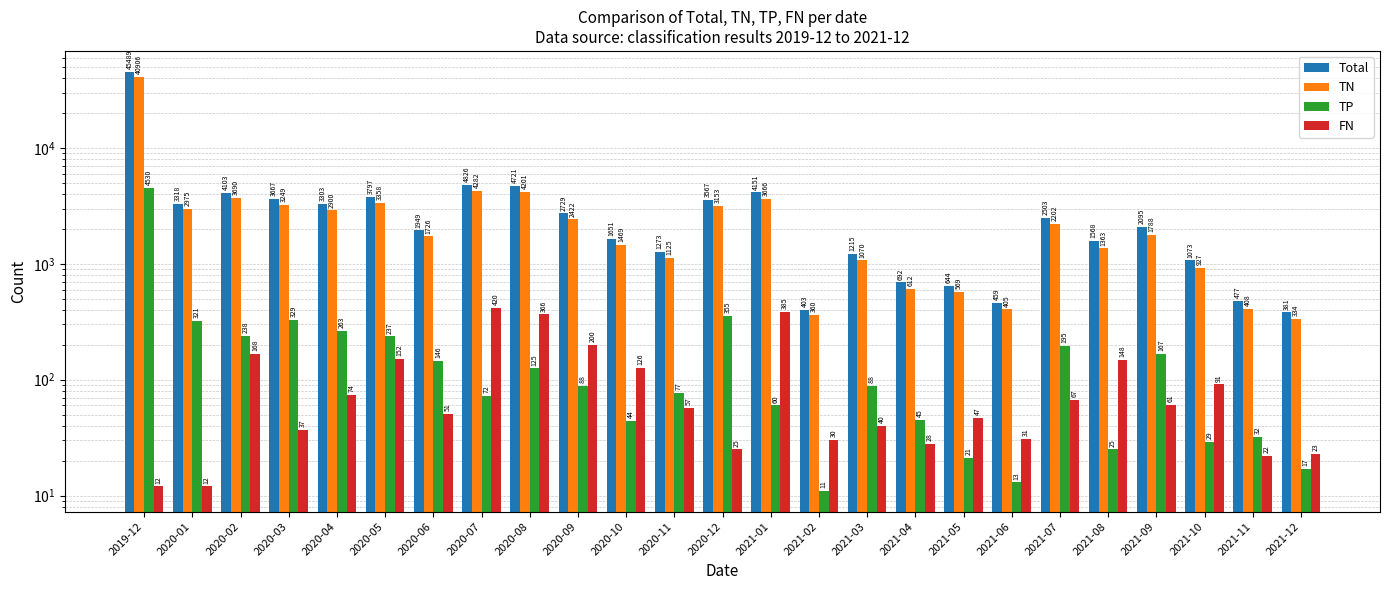

What are all the series names shown in the legend?

Total, TN, TP, FN